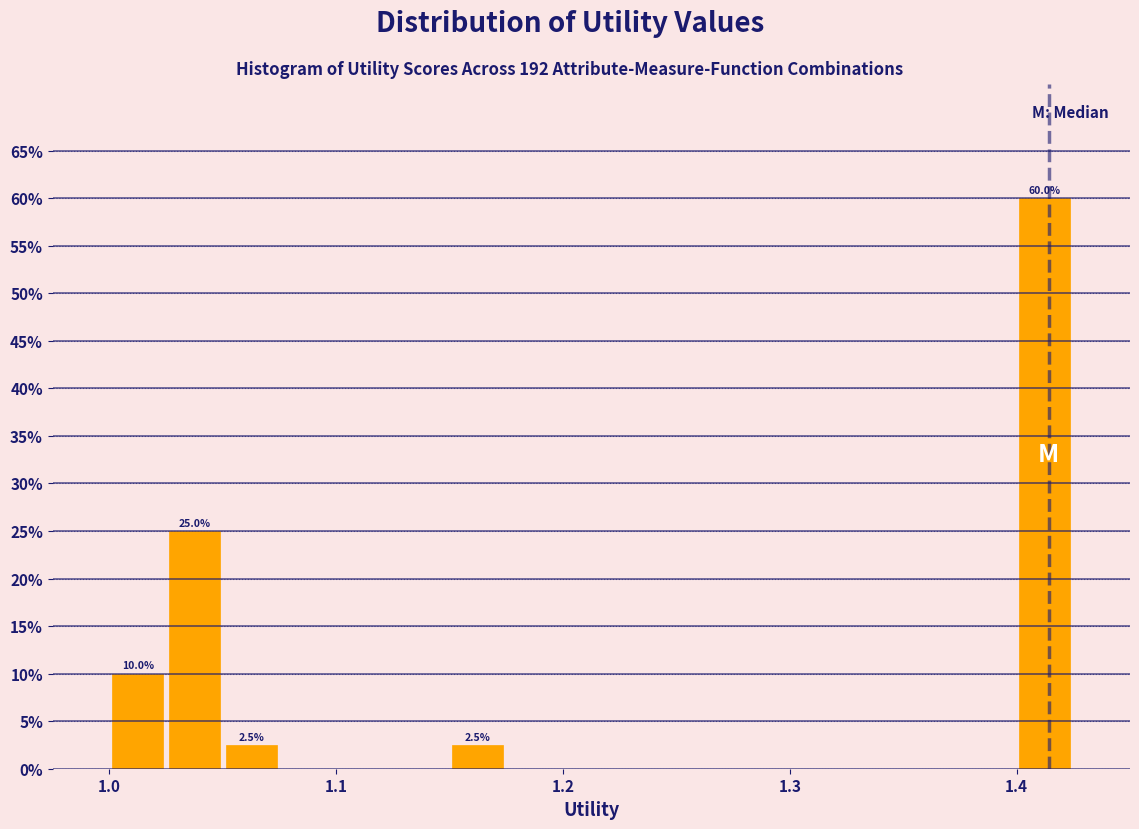

Around what value on the x-axis is the tallest bar? Give the approximate position of its centre, as read against the axis.

1.41